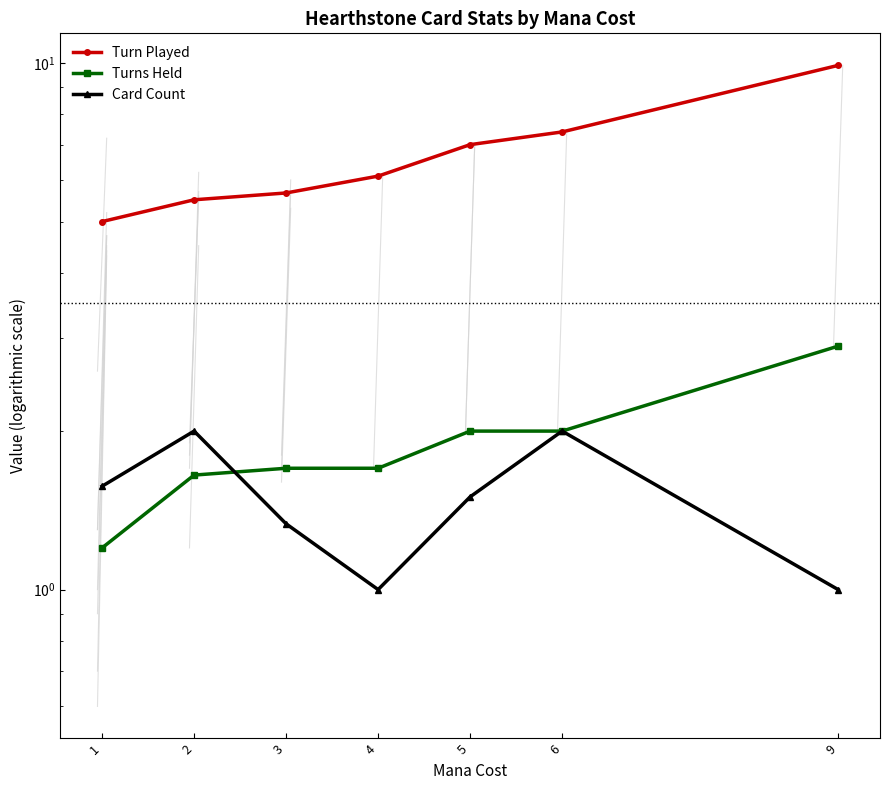

What value does the Card Count series have at 9?

1.0